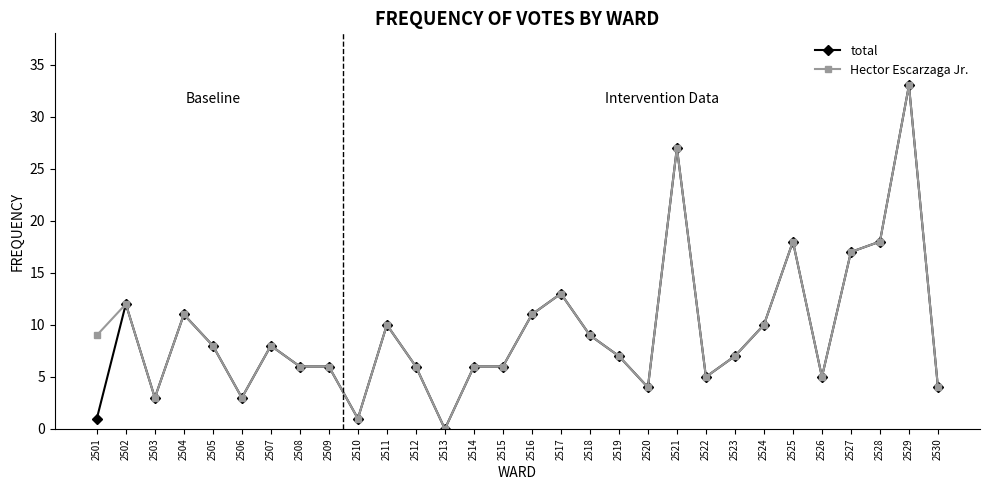

How many lines are shown in the chart?

2